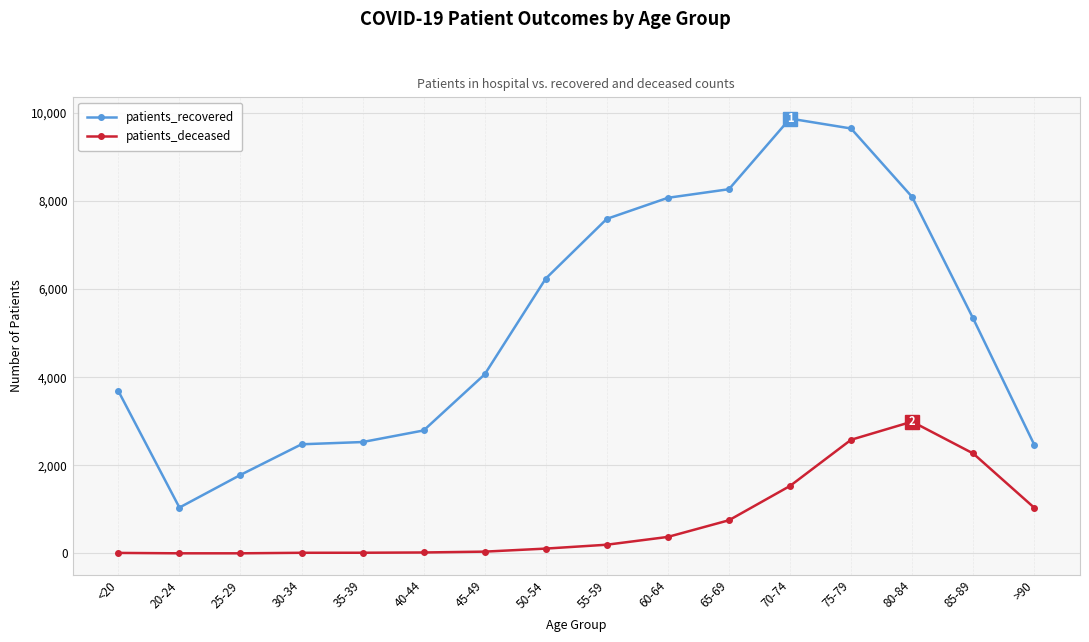

What is the sum of the patients_deceased values at 60-64 and 30-34?

390